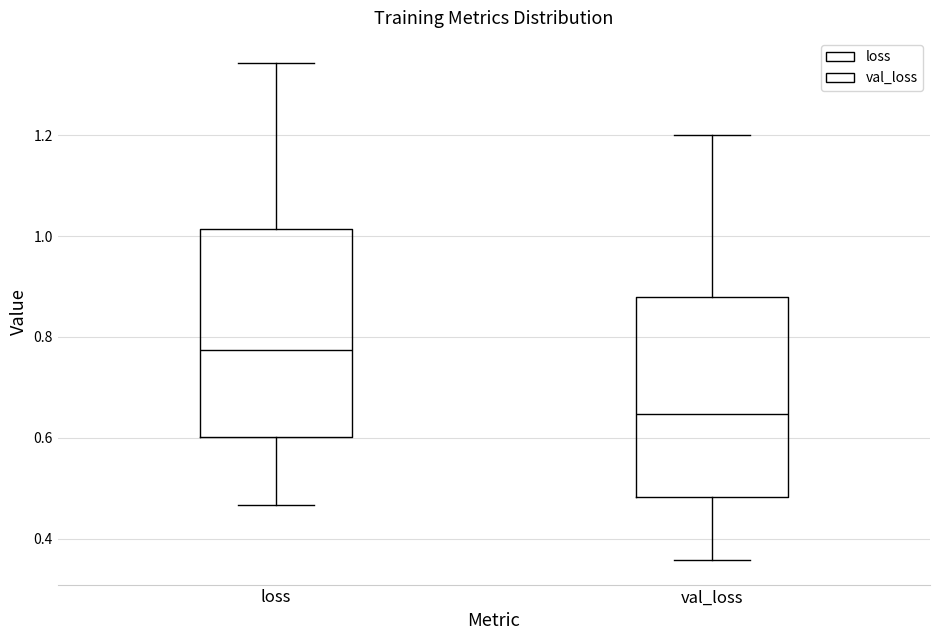

Reading left to right, transcribe this box plot: for each box, give where its median line is, the range the box spans, and where its two whiskers end, as read against the y-axis. The values are not printed on the chart, so give them approximately, as read against the axis.

loss: median 0.78, box 0.60 to 1.02, whiskers 0.46 to 1.34
val_loss: median 0.64, box 0.48 to 0.88, whiskers 0.36 to 1.20